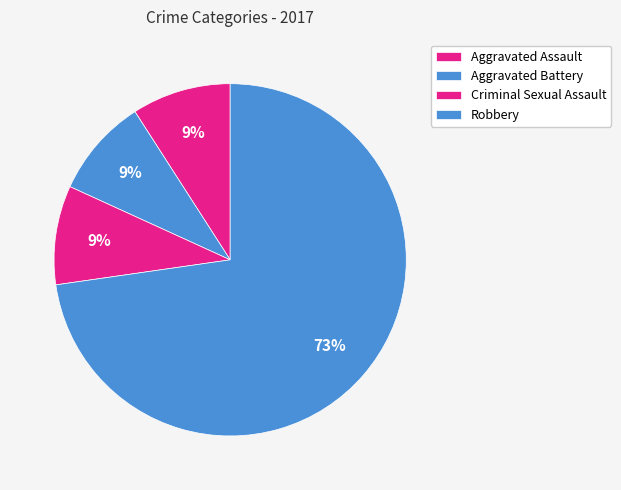

Is there any slice that represents more than half of the pie?

Yes